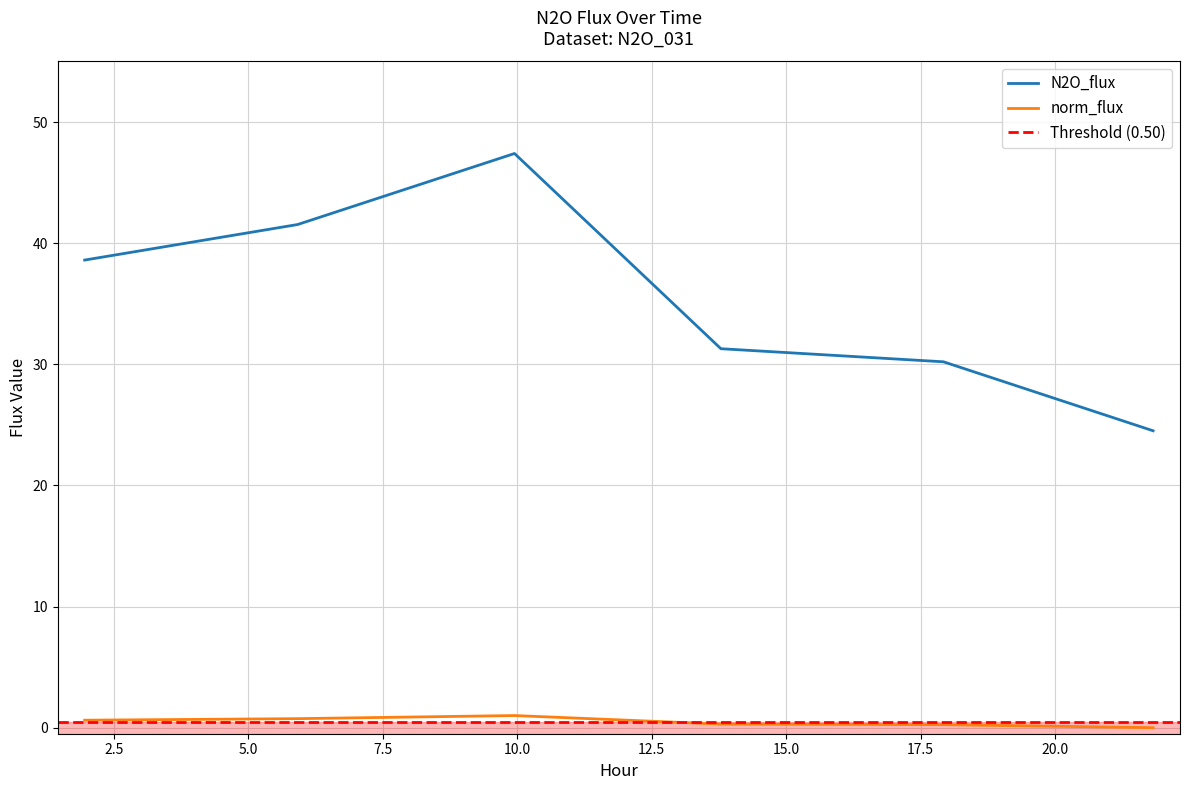

True or false: norm_flux and N2O_flux intersect in this chart.

False